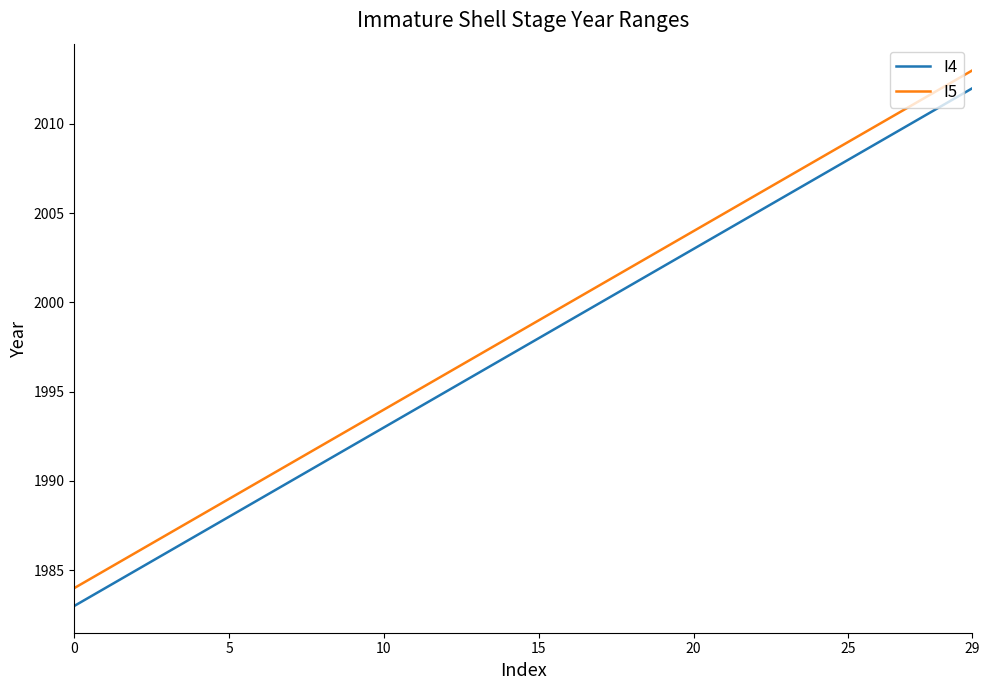

What is the difference between the maximum and minimum values in the I5 series?

29